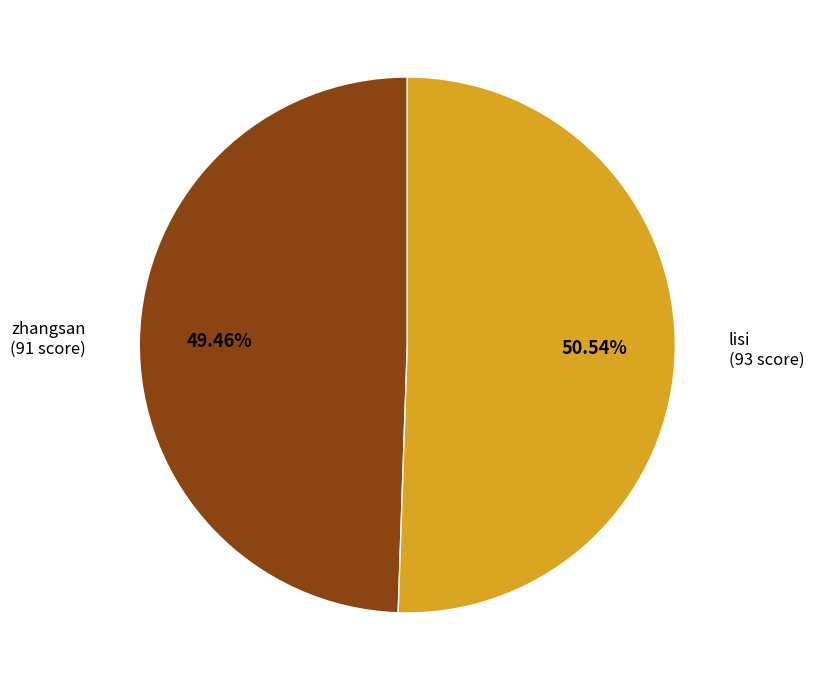

How many segments does this pie chart have?

2